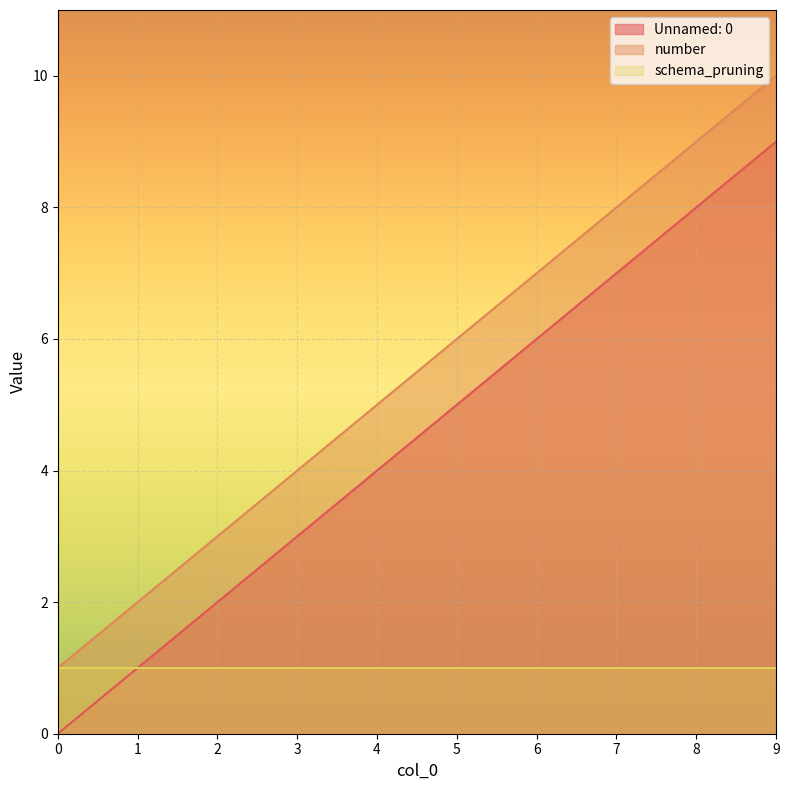

Rank the series at 4 from highest to lowest value.

number, Unnamed: 0, schema_pruning